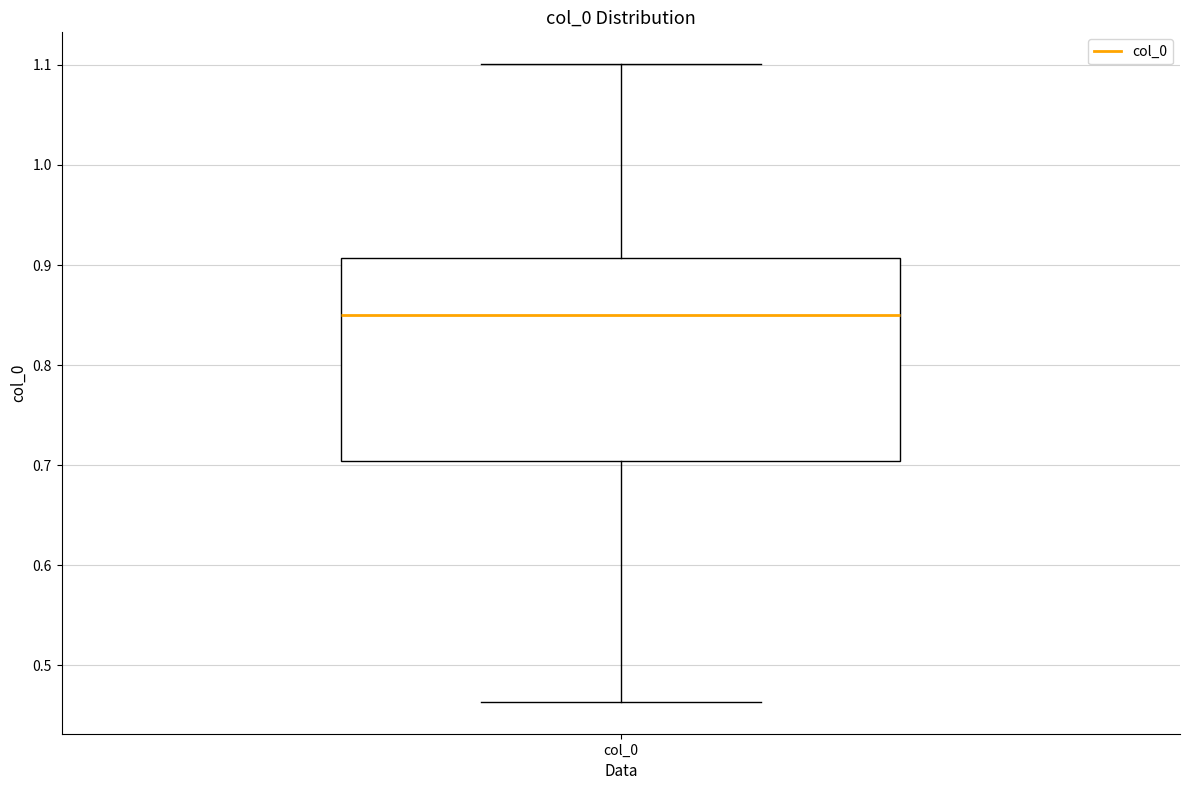

Transcribe this box plot: give where the median line is, the range the box spans, and where the two whiskers end, as read against the y-axis. The values are not printed on the chart, so give them approximately, as read against the axis.

median 0.85, box 0.70 to 0.91, whiskers 0.46 to 1.10